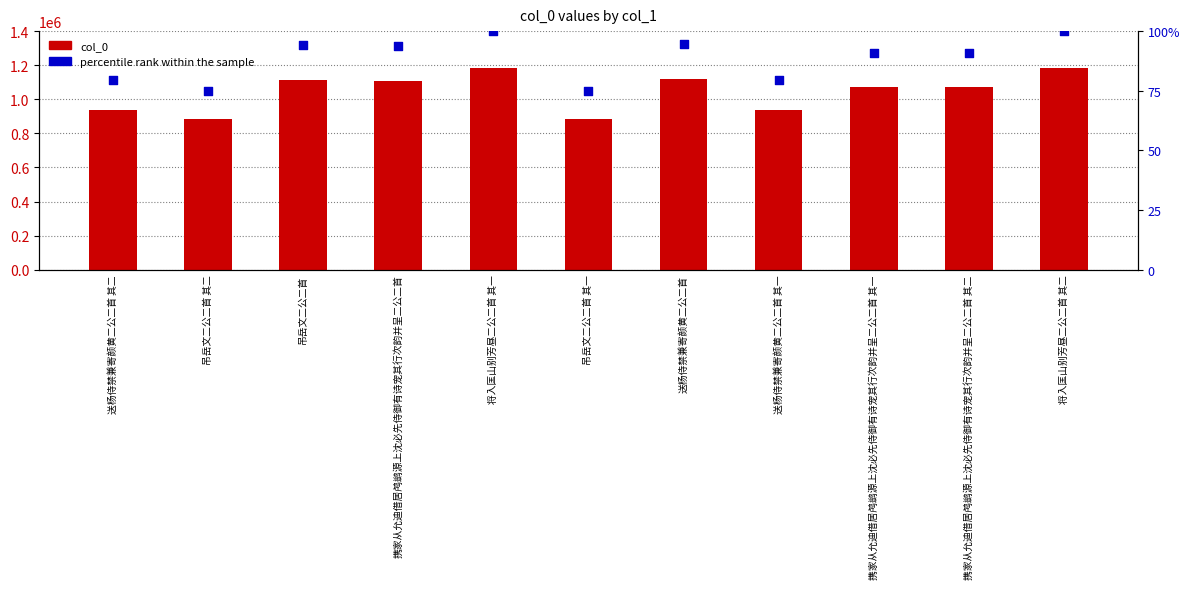

Which series reaches the maximum Y coordinate?

col_0